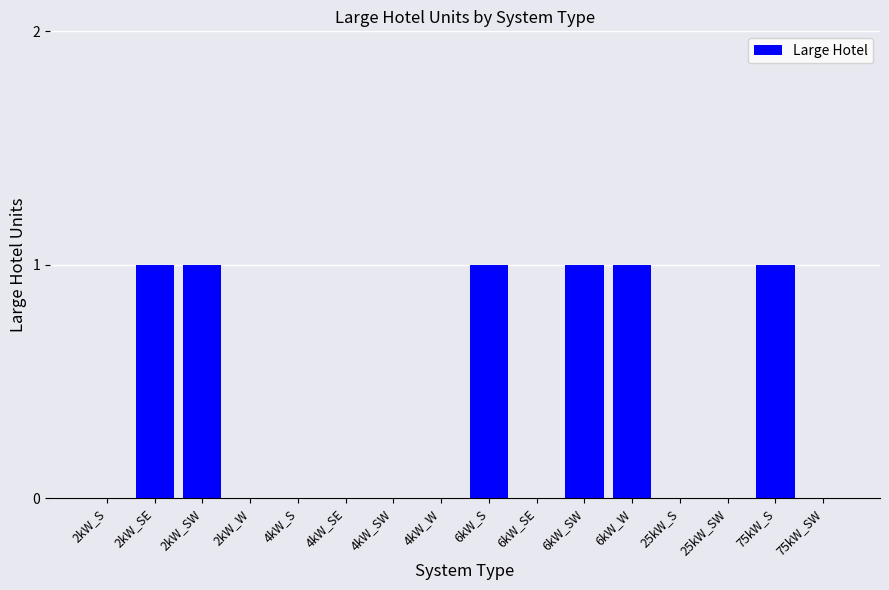

The chart shows a value of 0 at 4kW_SW. True or false?

True